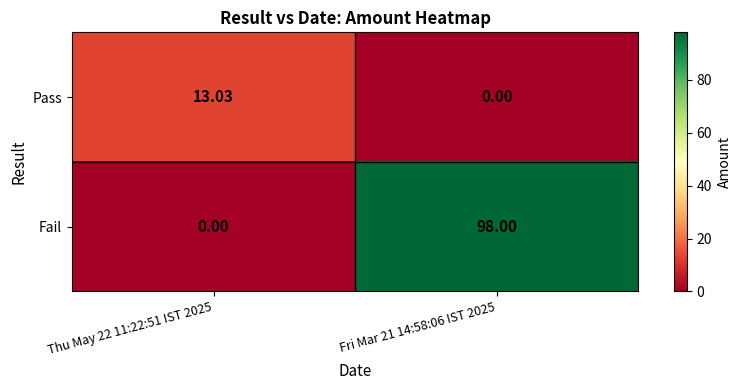

At which category is the sum across all series the highest?

Fri Mar 21 14:58:06 IST 2025